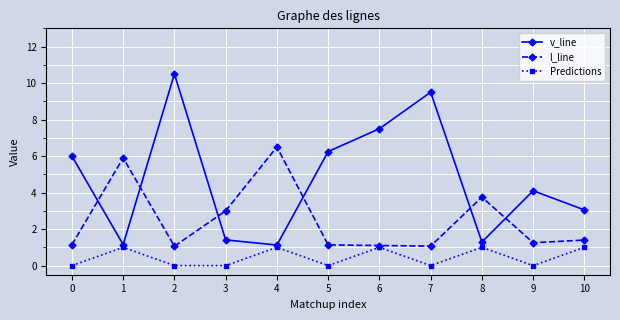

True or false: v_line and Predictions cross at least once.

False